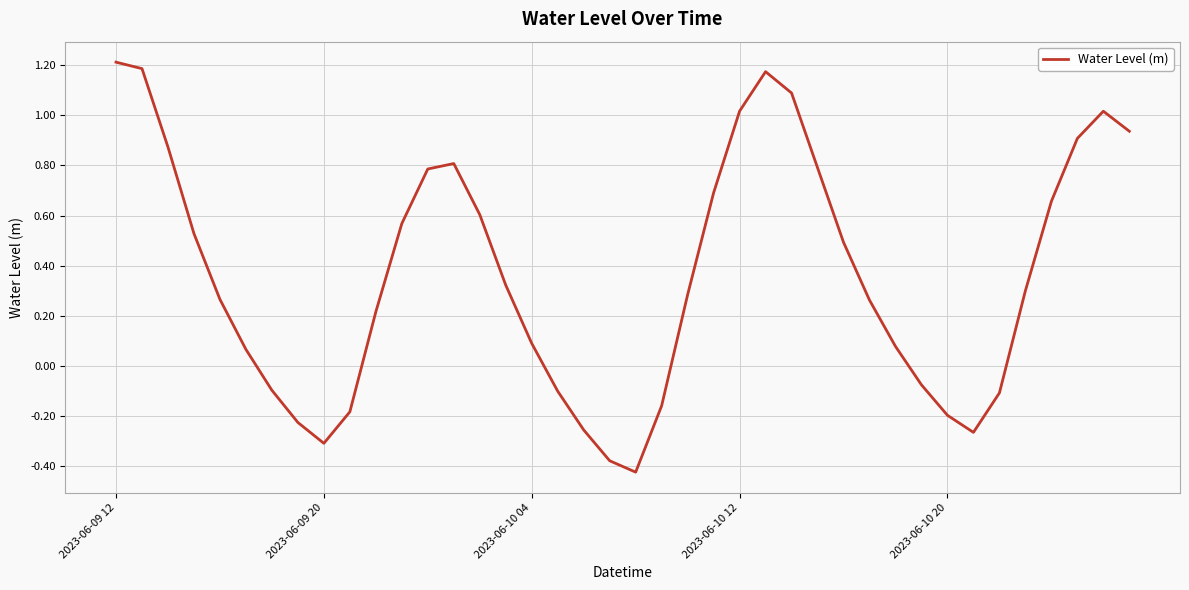

Reading left to right, what are all the values shown in this chart?

1.2	1.2	0.9	0.5	0.3	0.1	-0.1	-0.2	-0.3	-0.2	0.2	0.6	0.8	0.8	0.6	0.3	0.1	-0.1	-0.3	-0.4	-0.4	-0.2	0.3	0.7	1.0	1.2	1.1	0.8	0.5	0.3	0.1	-0.1	-0.2	-0.3	-0.1	0.3	0.7	0.9	1.0	0.9